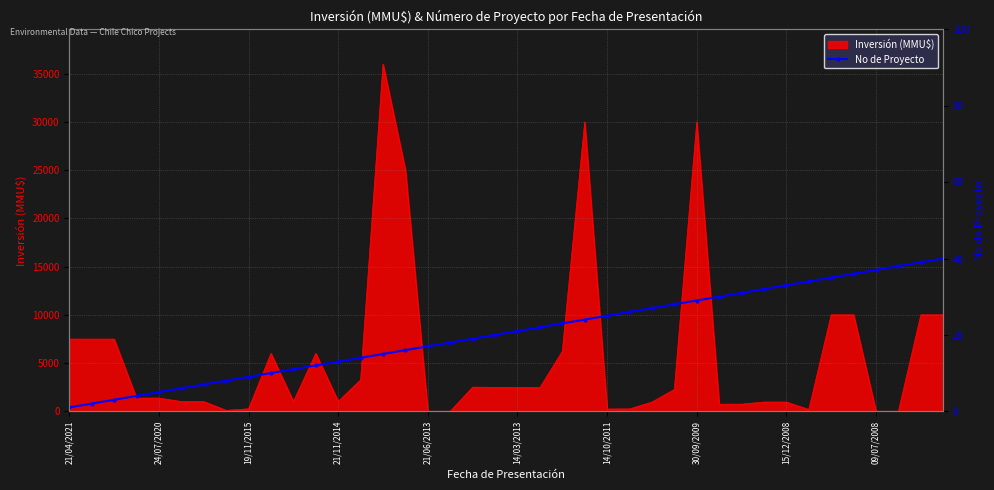

True or false: Inversión (MMU$) has a value of 950 at 15/12/2008.

True